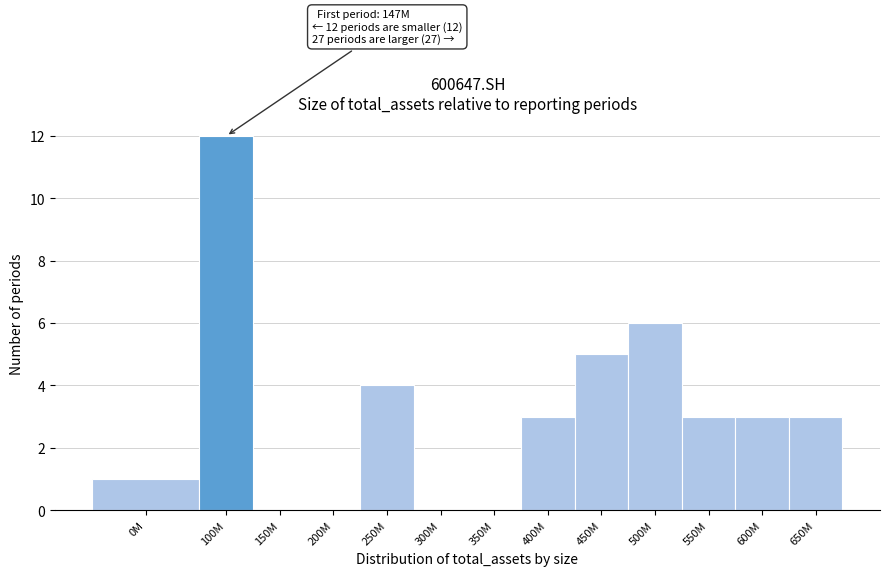

Reading right to left, what are all the values shown in this chart?

650M=3	600M=3	550M=3	500M=6	450M=5	400M=3	350M=0	300M=0	250M=4	200M=0	150M=0	100M=12	0M=1